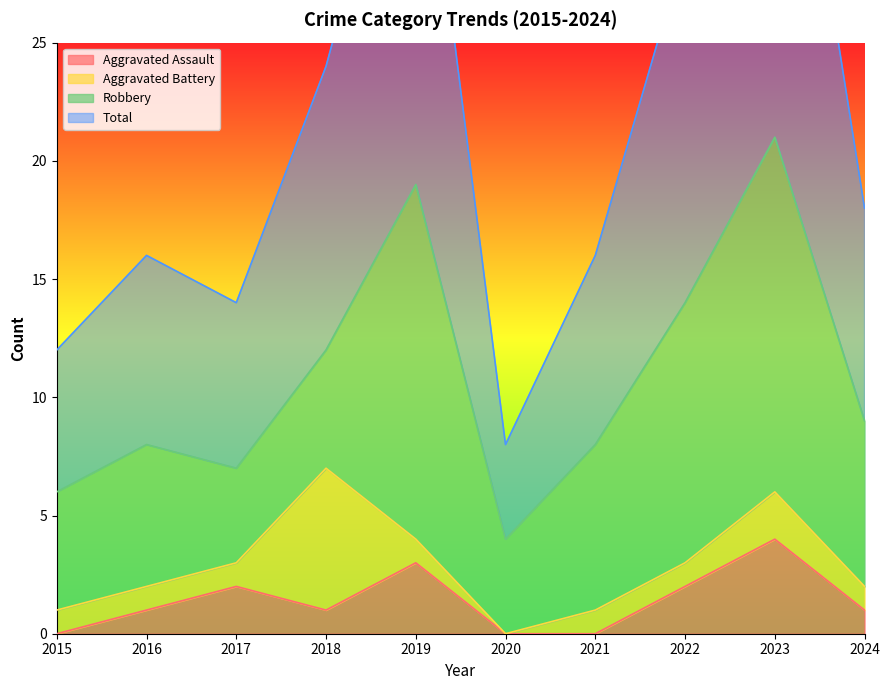

Which has a higher value, 2023 or 2019?

2023